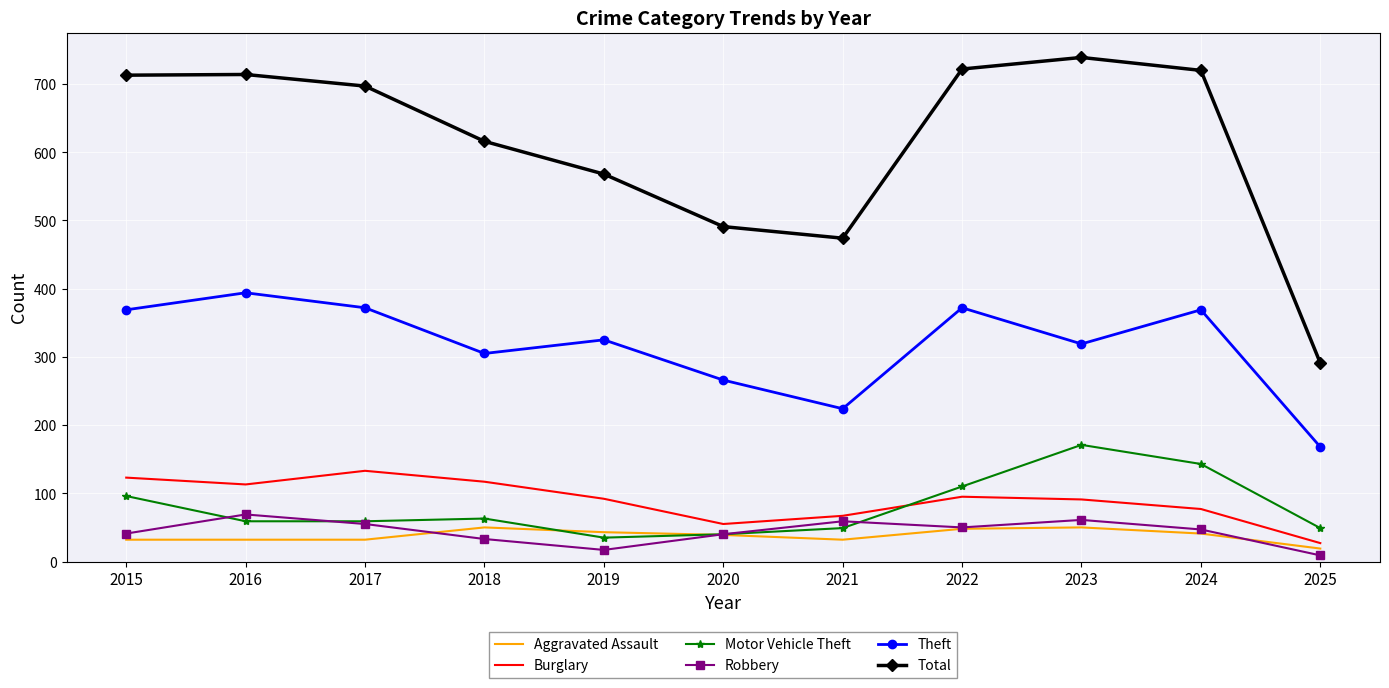

Is the value of Total at 2021 greater than the value of Burglary at 2024?

Yes